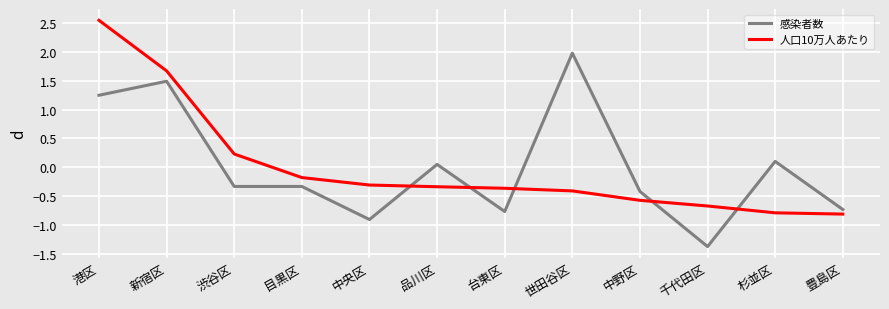

At which category is the sum across all series the highest?

港区